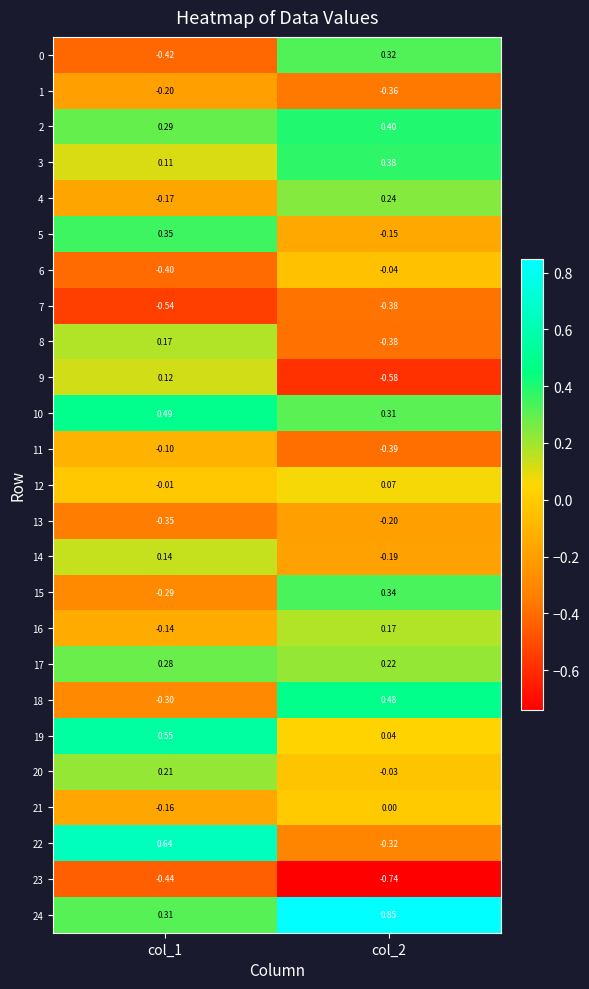

Is the value of 18 at col_1 greater than the value of 7 at col_2?

Yes